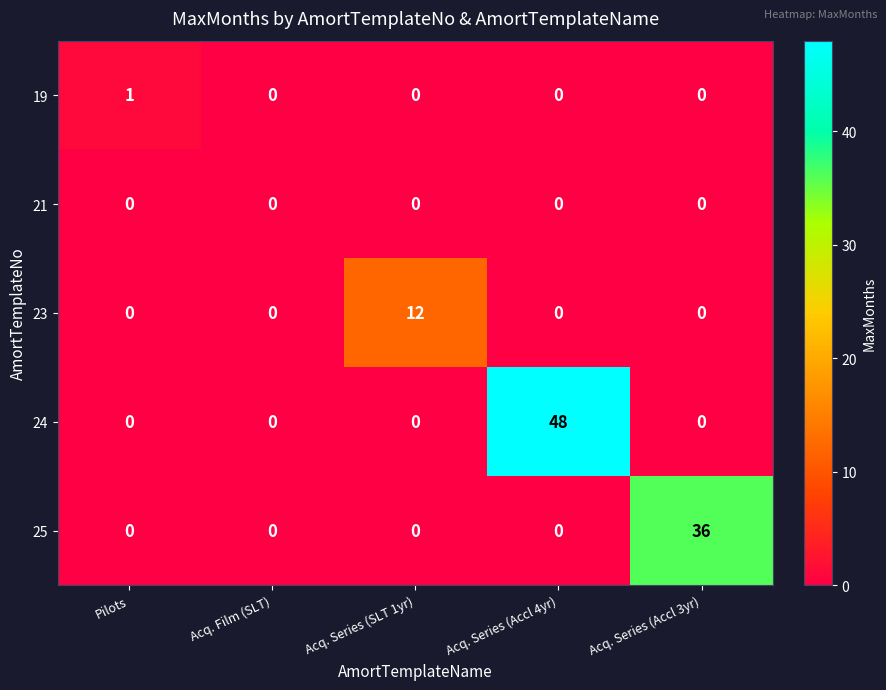

Reading right to left, extract all data points from this chart.

19: Acq. Series (Accl 3yr)=0	Acq. Series (Accl 4yr)=0	Acq. Series (SLT 1yr)=0	Acq. Film (SLT)=0	Pilots=1
21: Acq. Series (Accl 3yr)=0	Acq. Series (Accl 4yr)=0	Acq. Series (SLT 1yr)=0	Acq. Film (SLT)=0	Pilots=0
23: Acq. Series (Accl 3yr)=0	Acq. Series (Accl 4yr)=0	Acq. Series (SLT 1yr)=12	Acq. Film (SLT)=0	Pilots=0
24: Acq. Series (Accl 3yr)=0	Acq. Series (Accl 4yr)=48	Acq. Series (SLT 1yr)=0	Acq. Film (SLT)=0	Pilots=0
25: Acq. Series (Accl 3yr)=36	Acq. Series (Accl 4yr)=0	Acq. Series (SLT 1yr)=0	Acq. Film (SLT)=0	Pilots=0